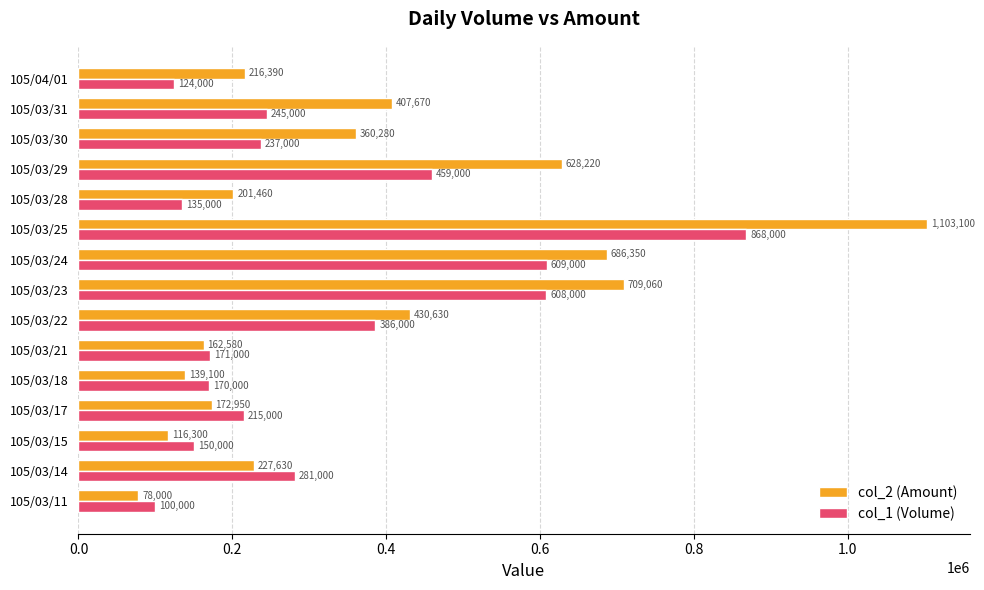

Which series has the largest range (max minus min)?

col_2 (Amount)